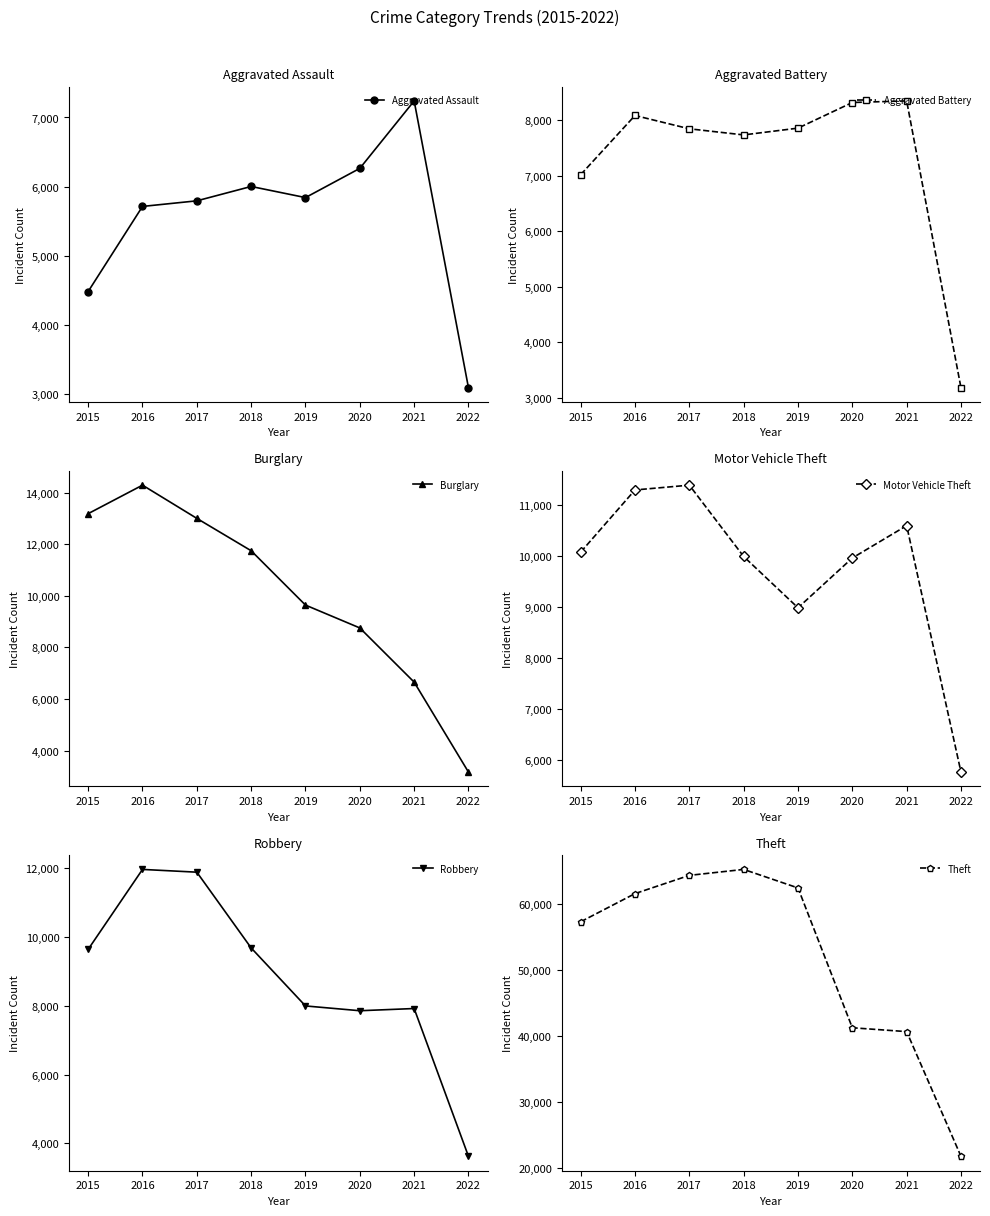

Which has a higher value, 2020 or 2016?

2020